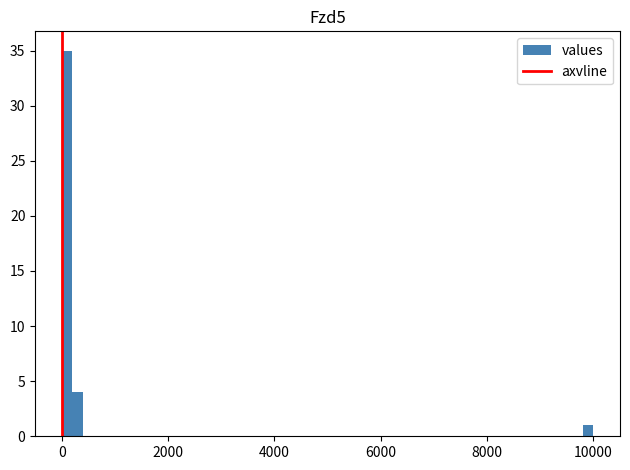

Around what value on the x-axis is the tallest bar? Give the approximate position of its centre, as read against the axis.

200